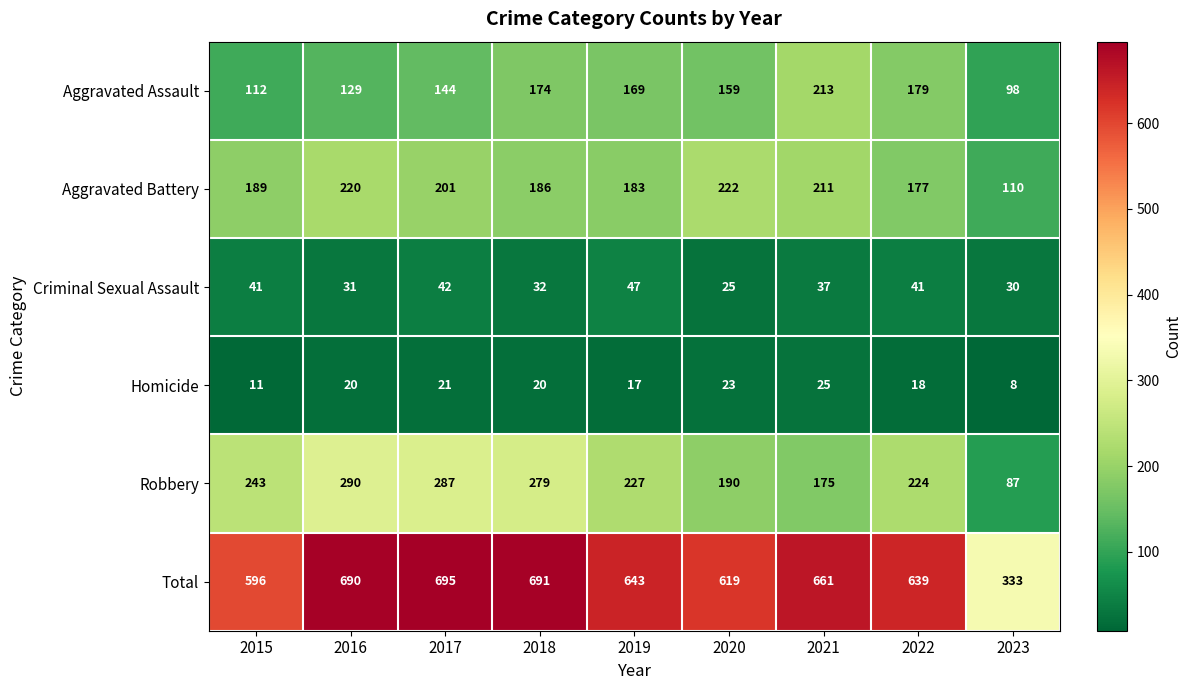

How many data points does each series have?

9